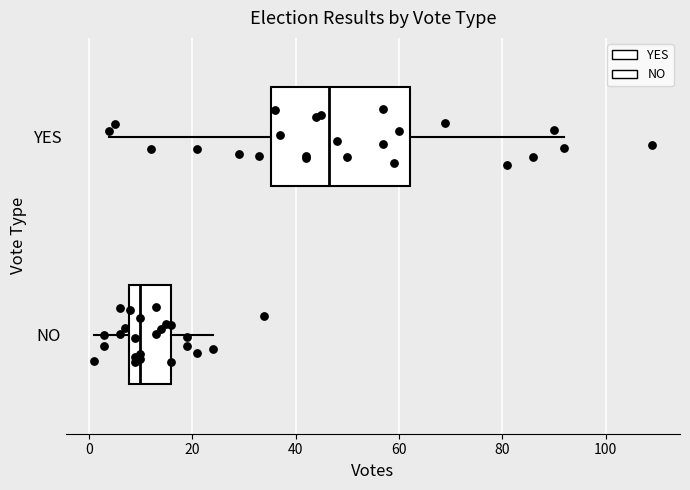

Reading bottom to top, transcribe this box plot: for each box, give where its median line is, the range the box spans, and where its two whiskers end, as read against the x-axis. The values are not printed on the chart, so give them approximately, as read against the axis.

NO: median 10, box 8 to 16, whiskers 2 to 24
YES: median 46, box 36 to 62, whiskers 4 to 92